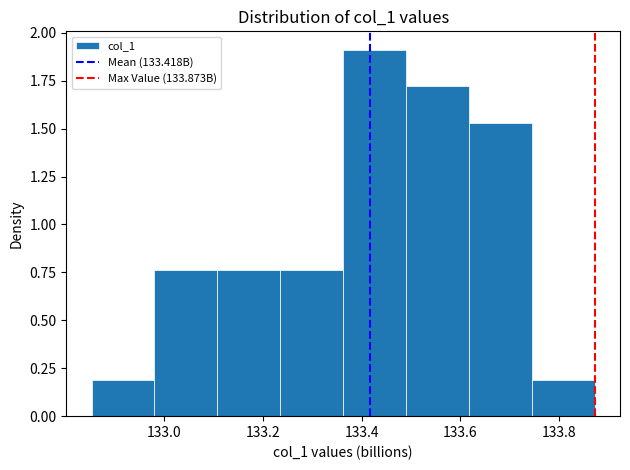

What is the height of the bar covering 133.10 to 133.24 on the x-axis? Neither the bar edges nor the heights are printed on the chart, so give them approximately, as read against the axes.

0.75